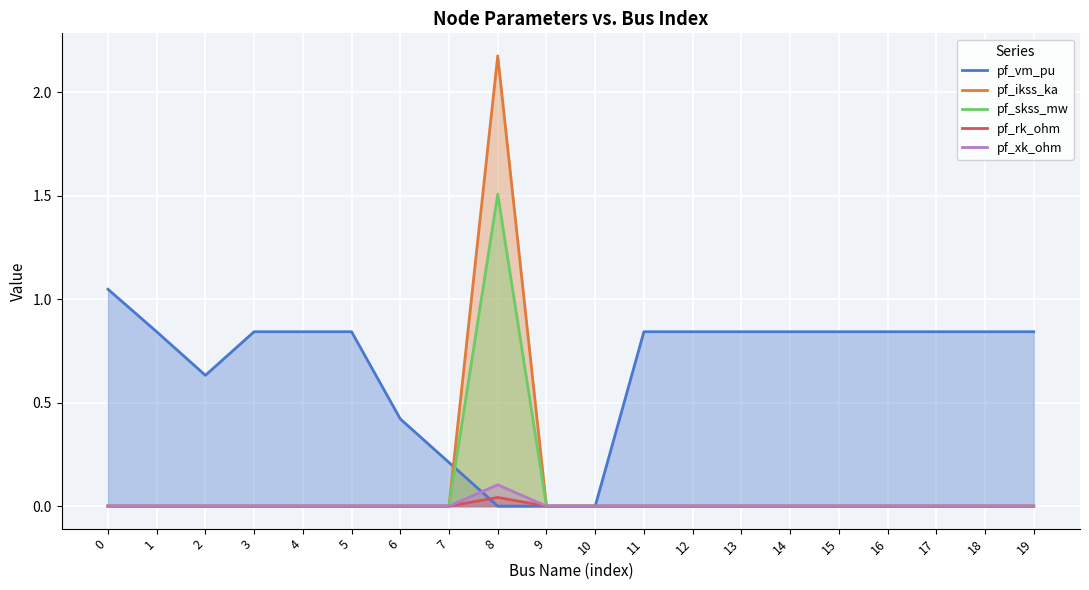

How many lines are shown in the chart?

5